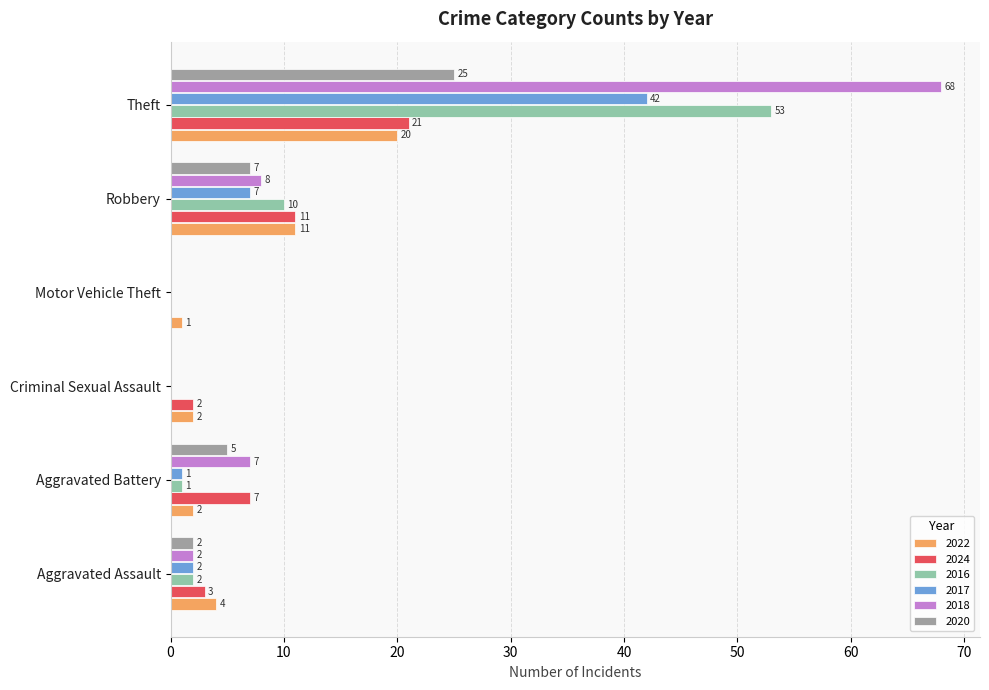

What is the greatest value displayed?

68